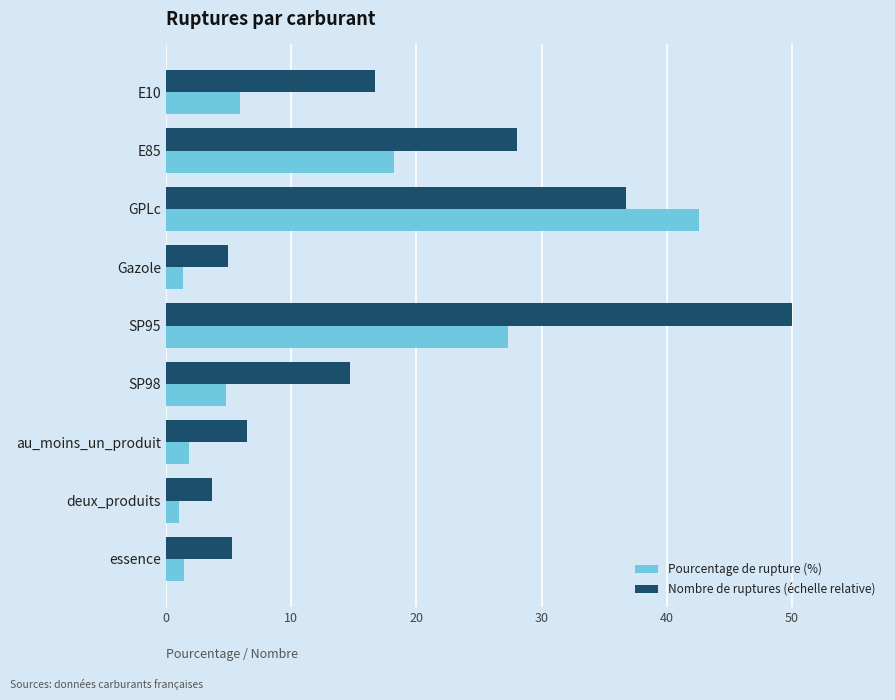

At how many categories does at least one series exceed 3?

9